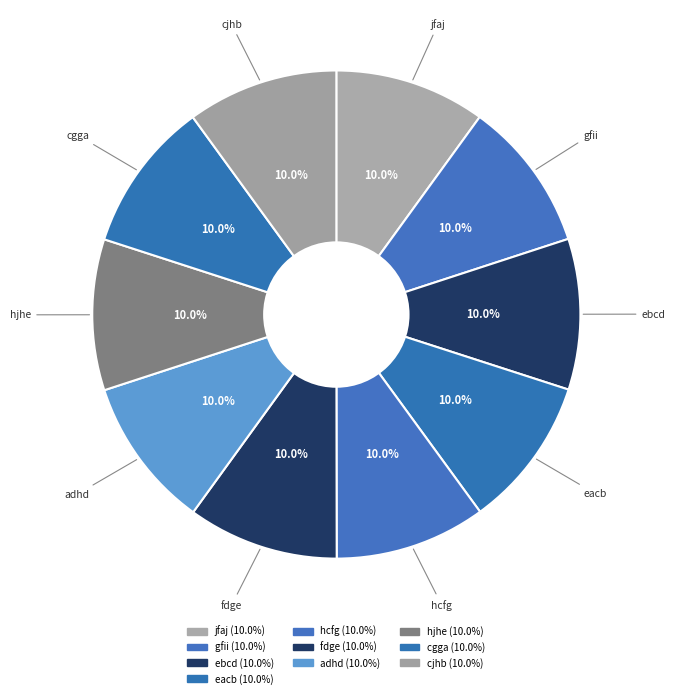

Which category has the smallest portion of the pie?

jfaj